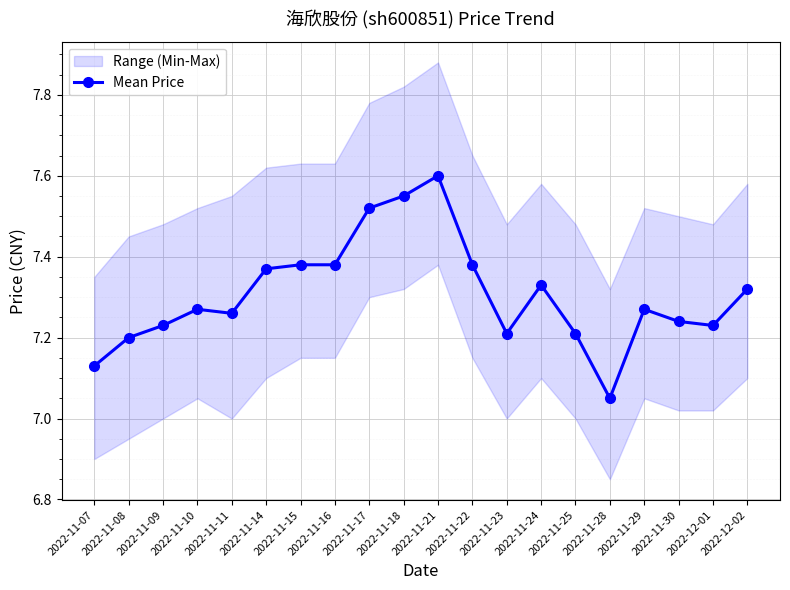

How many interior local peaks (higher than both neighbors) does the data have?

4